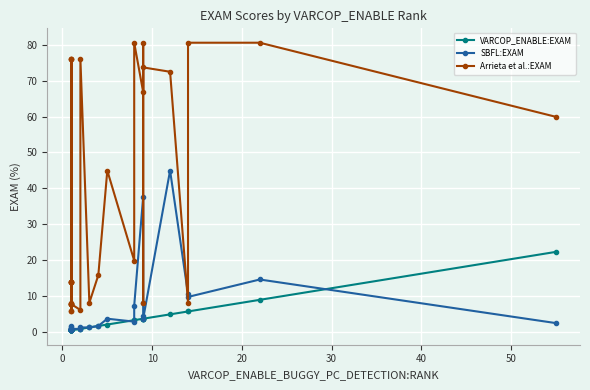

True or false: SBFL:EXAM has a value of 0.1 at 10.

False